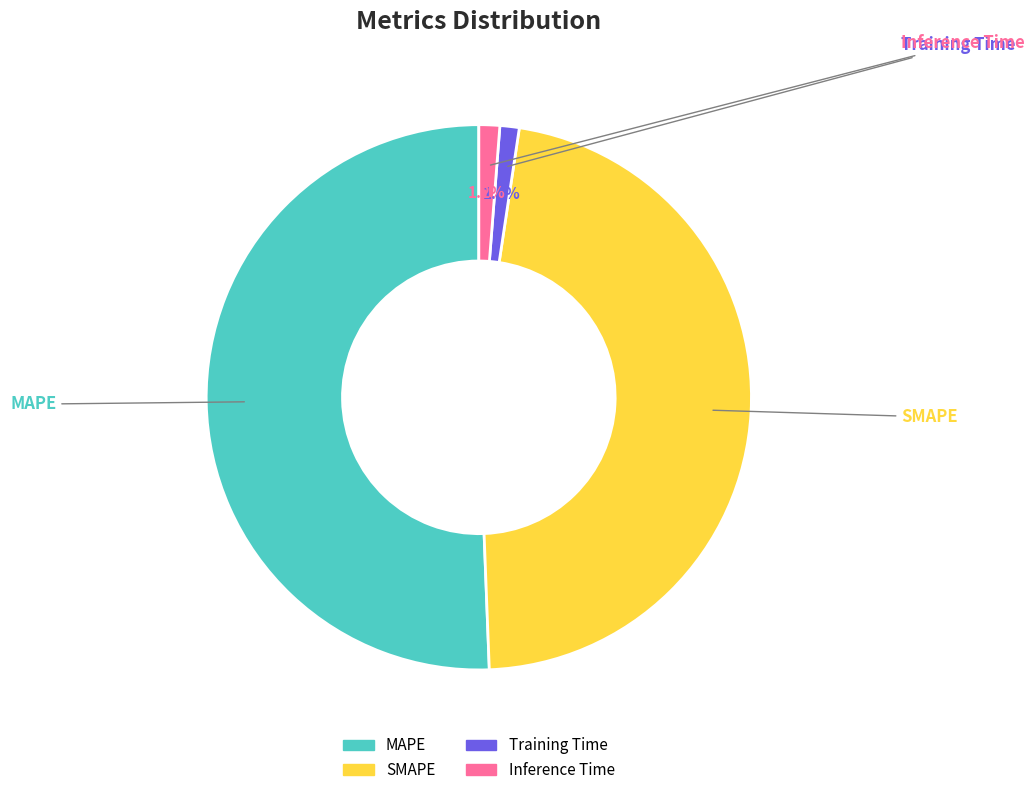

Is there any slice that represents more than half of the pie?

Yes